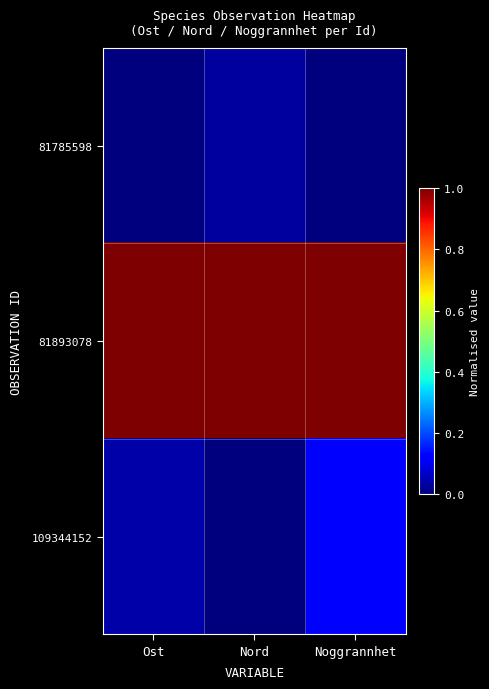

Reading left to right, extract all data points from this chart.

81785598: Ost=0.0	Nord=0.0	Noggrannhet=0.0
81893078: Ost=1.0	Nord=1.0	Noggrannhet=1.0
109344152: Ost=0.0	Nord=0.0	Noggrannhet=0.1